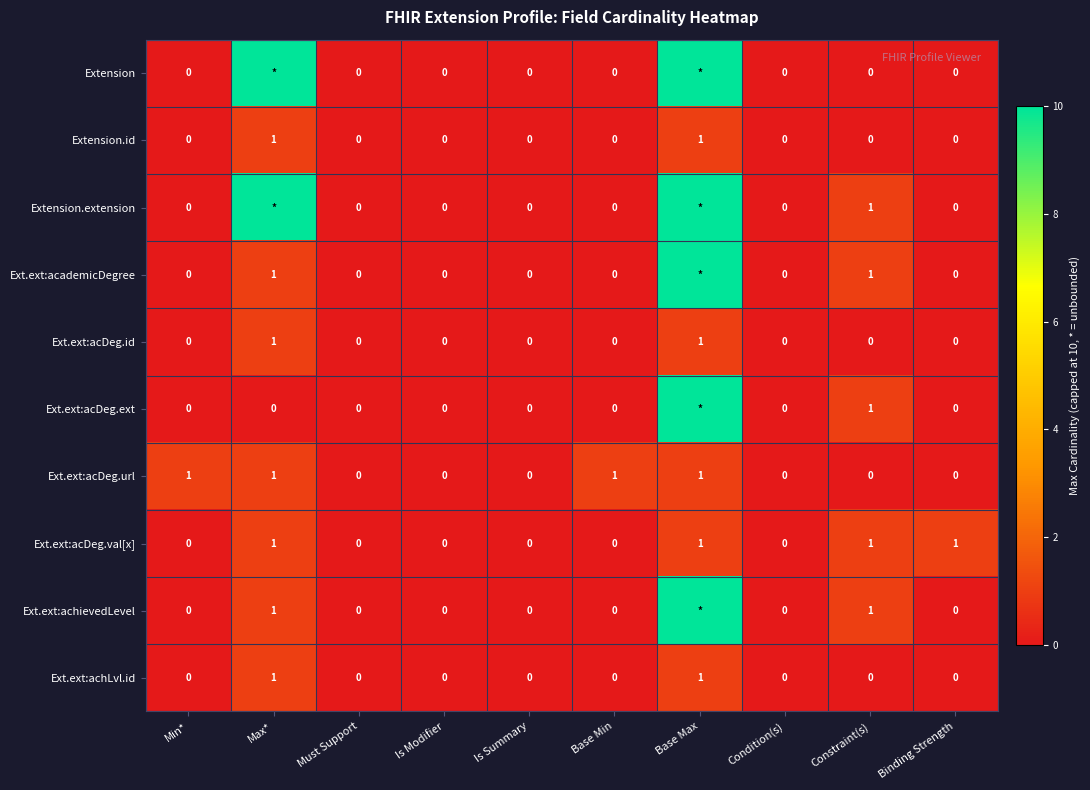

What is the difference between the second highest and second lowest values in the Ext.ext:acDeg.url series?

1